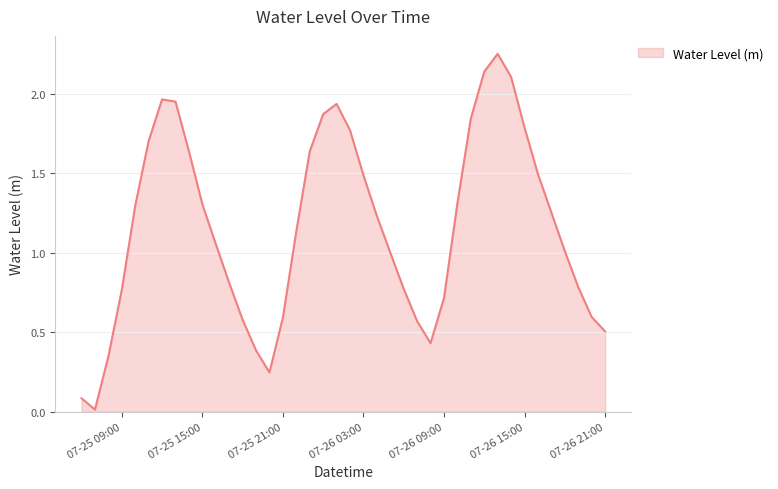

How many lines are shown in the chart?

1